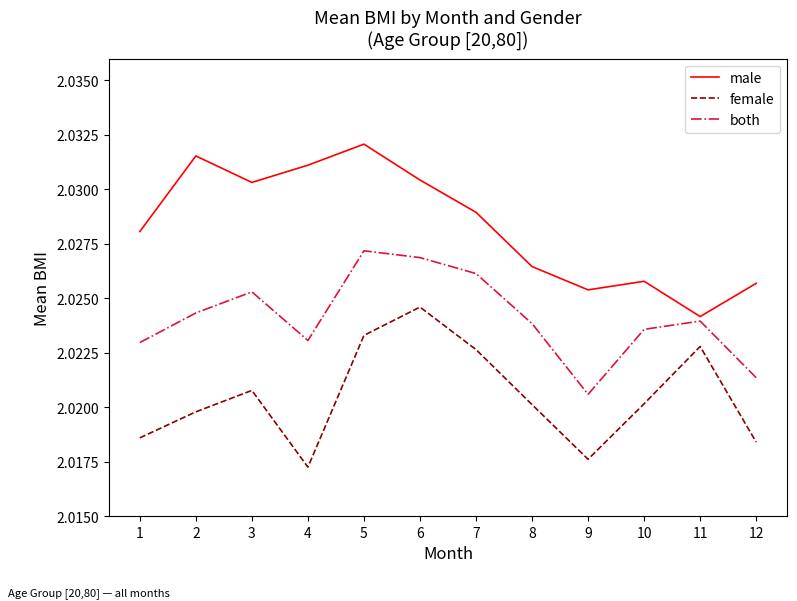

The male series shows 2.7 at 5. True or false?

False